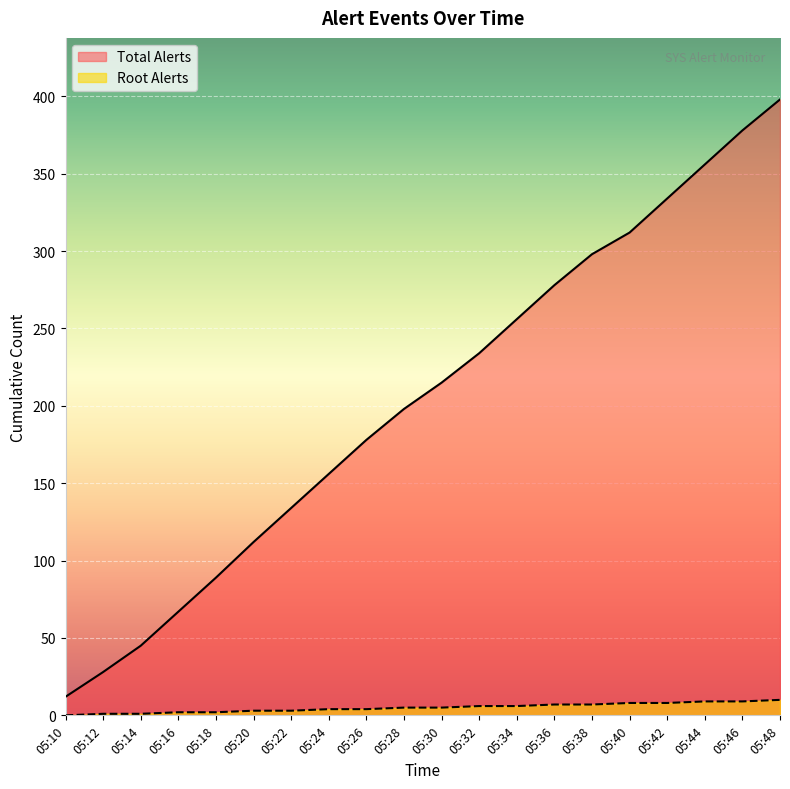

Rank the categories by Total Alerts value from lowest to highest.

05:10, 05:12, 05:14, 05:16, 05:18, 05:20, 05:22, 05:24, 05:26, 05:28, 05:30, 05:32, 05:34, 05:36, 05:38, 05:40, 05:42, 05:44, 05:46, 05:48